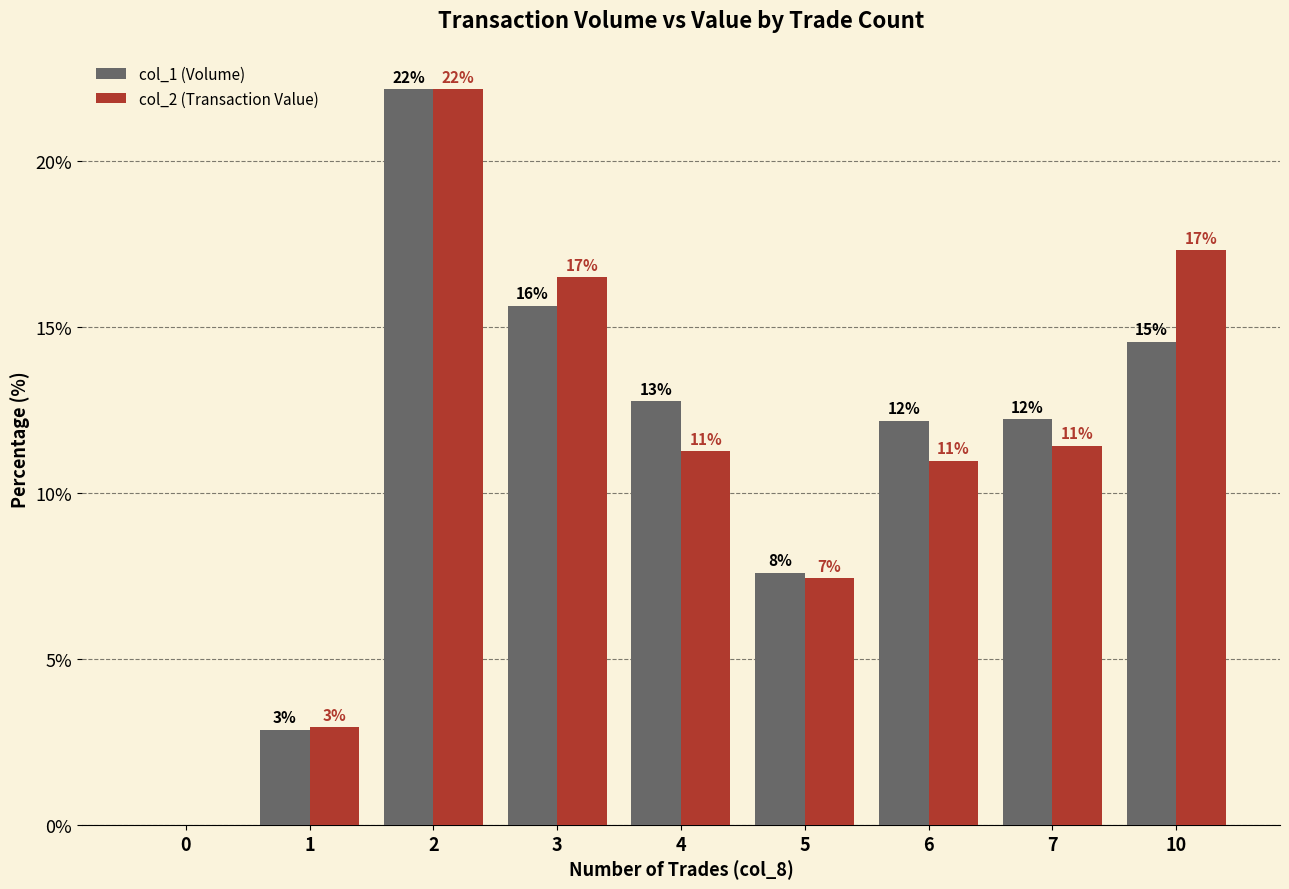

How many groups of bars are there?

9